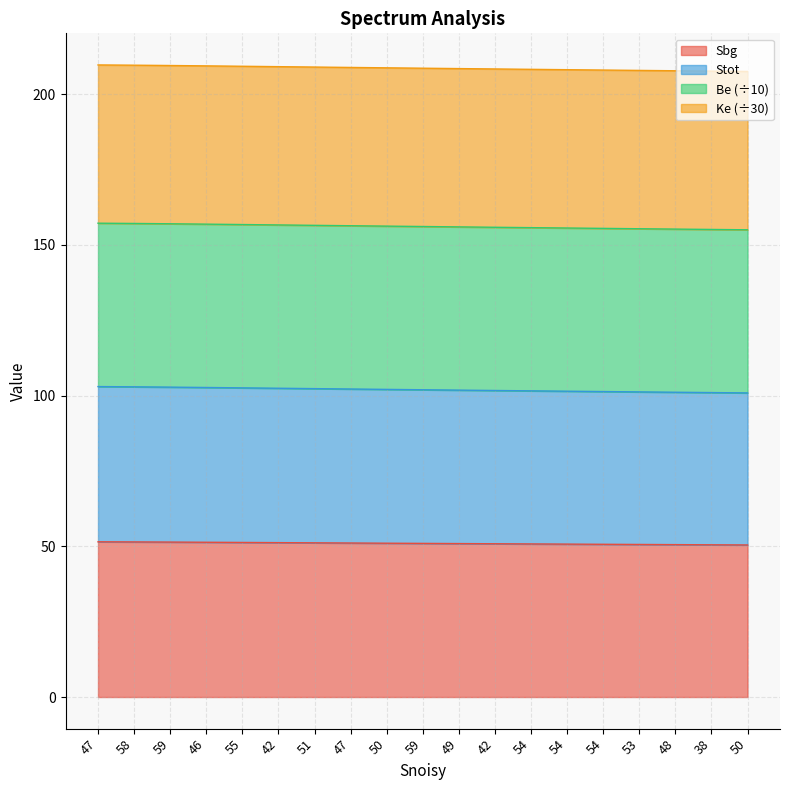

At which category is the sum across all series the highest?

47